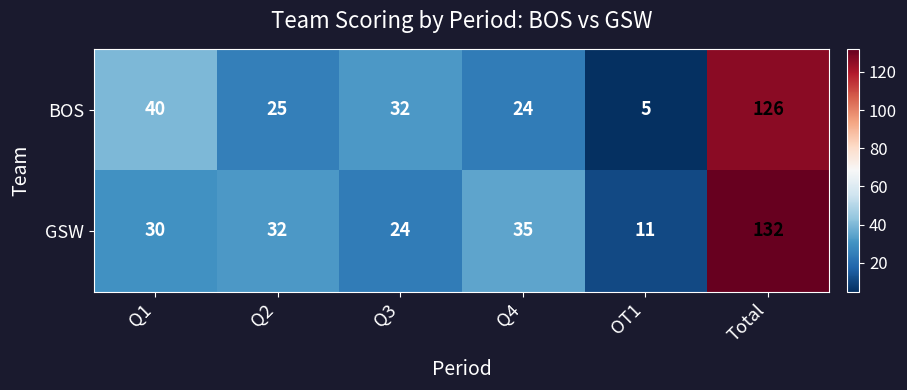

What is the average value of the GSW series?

44